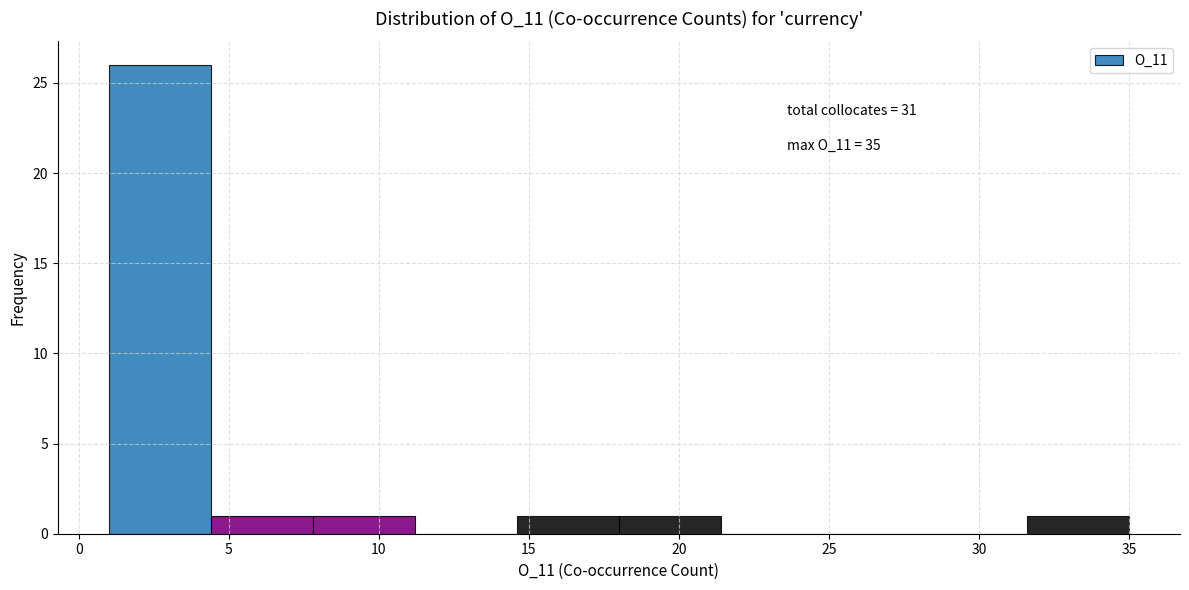

Which range on the x-axis has the tallest bar?

1.0 to 4.4